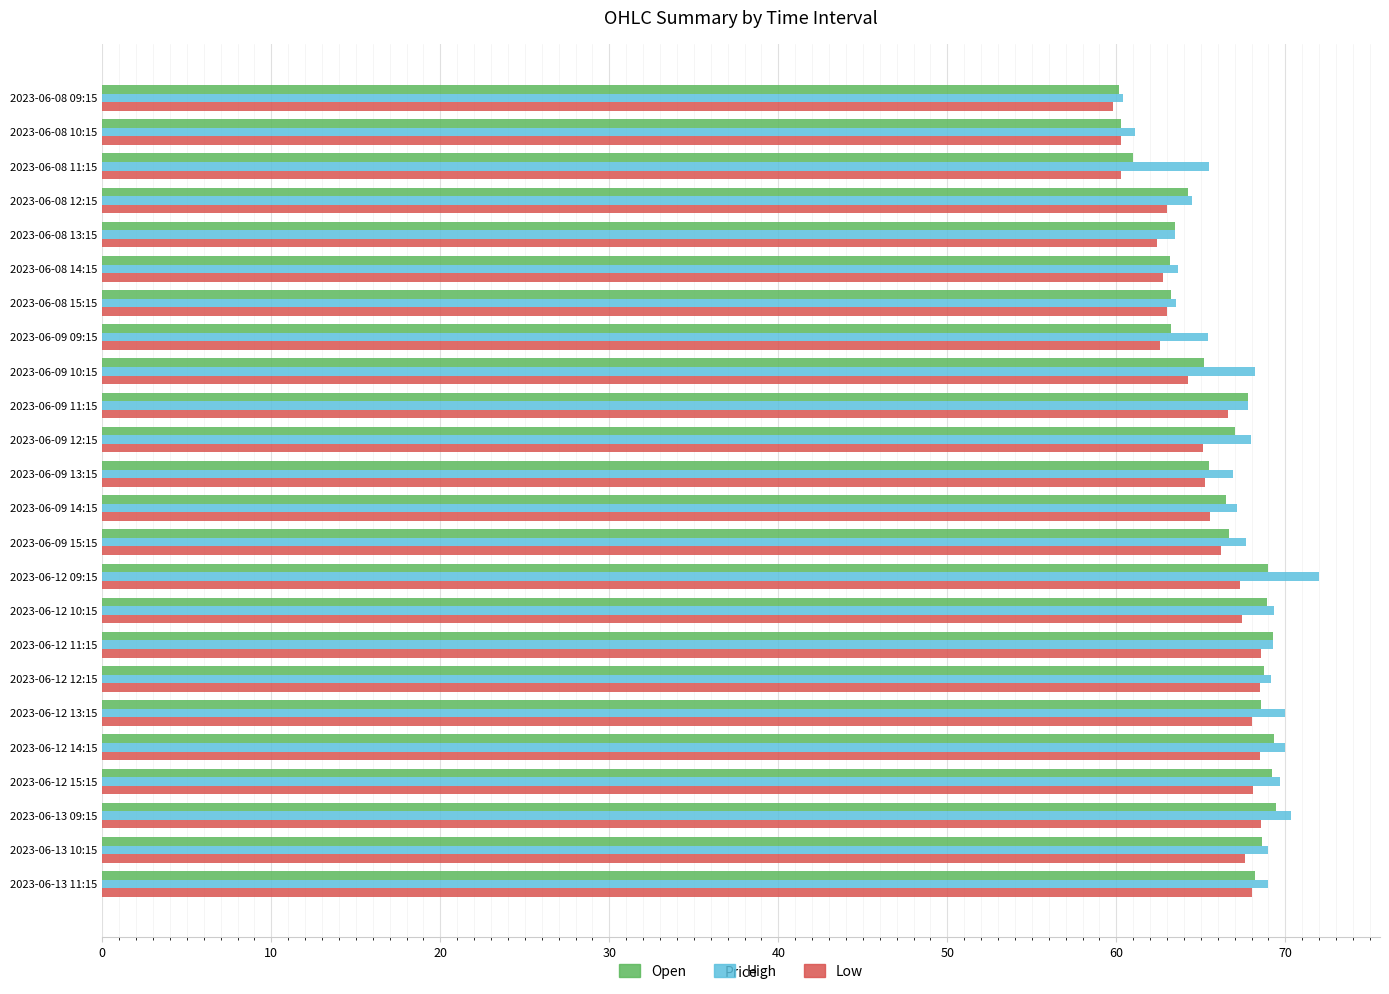

At how many categories does at least one series exceed 62?

22